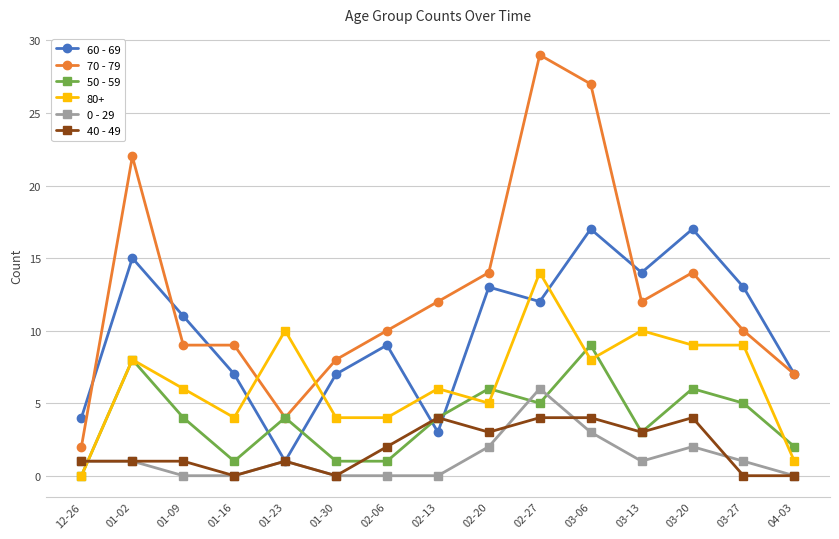

True or false: 0 - 29 has more than 1 interior local peaks.

True